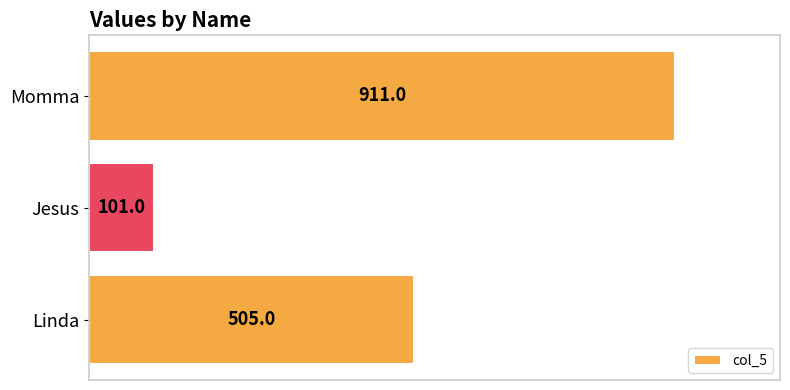

The chart shows a value of 20 at Jesus. True or false?

False